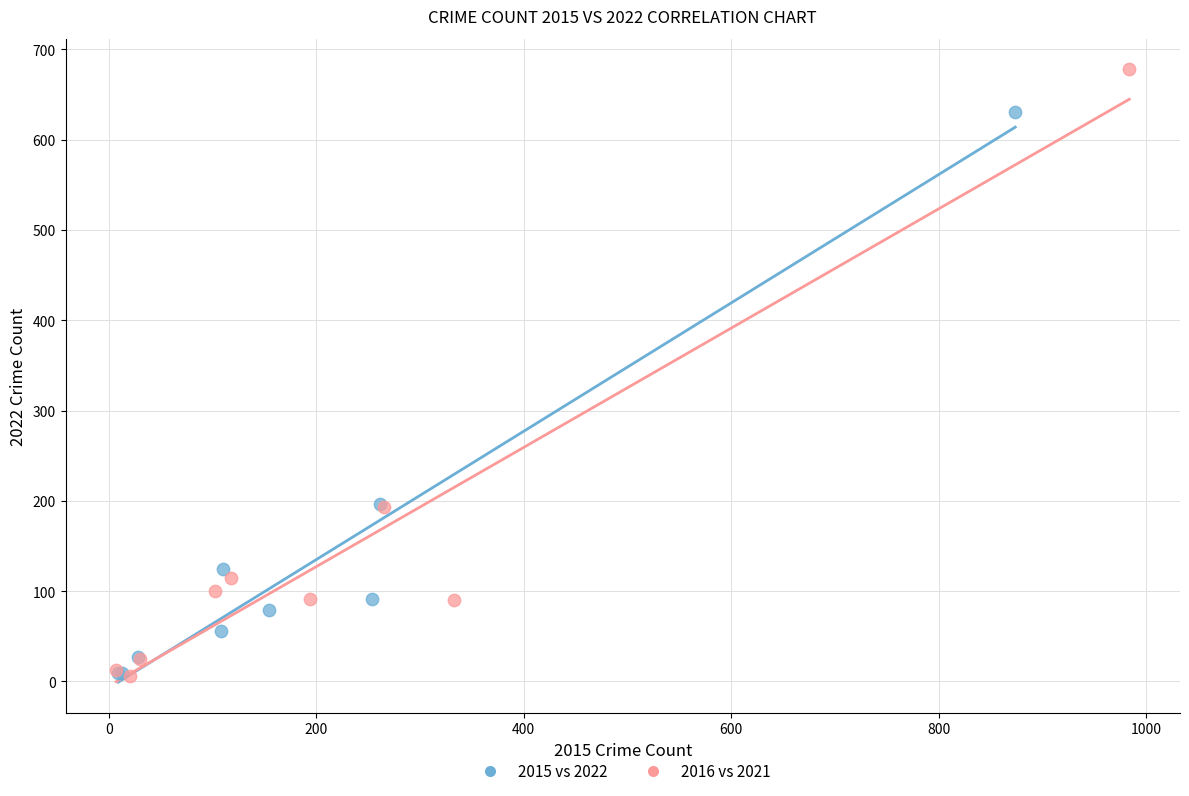

Which series contains the highest Y value?

2016 vs 2021